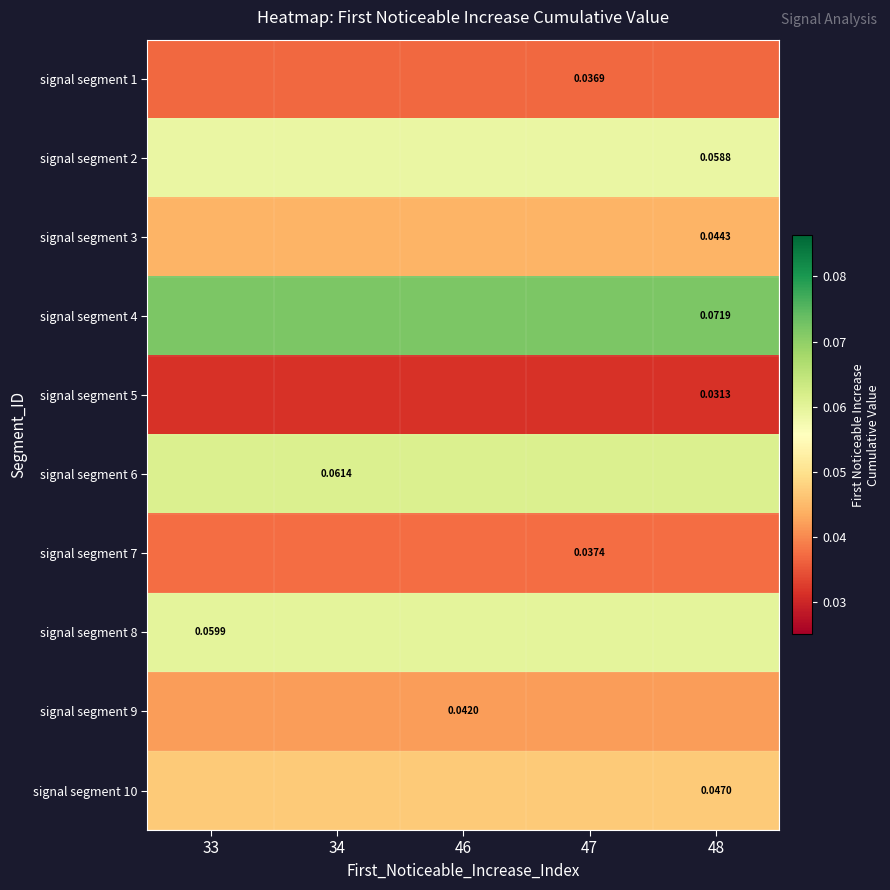

The signal segment 8 series shows 0.1 at 48. True or false?

True